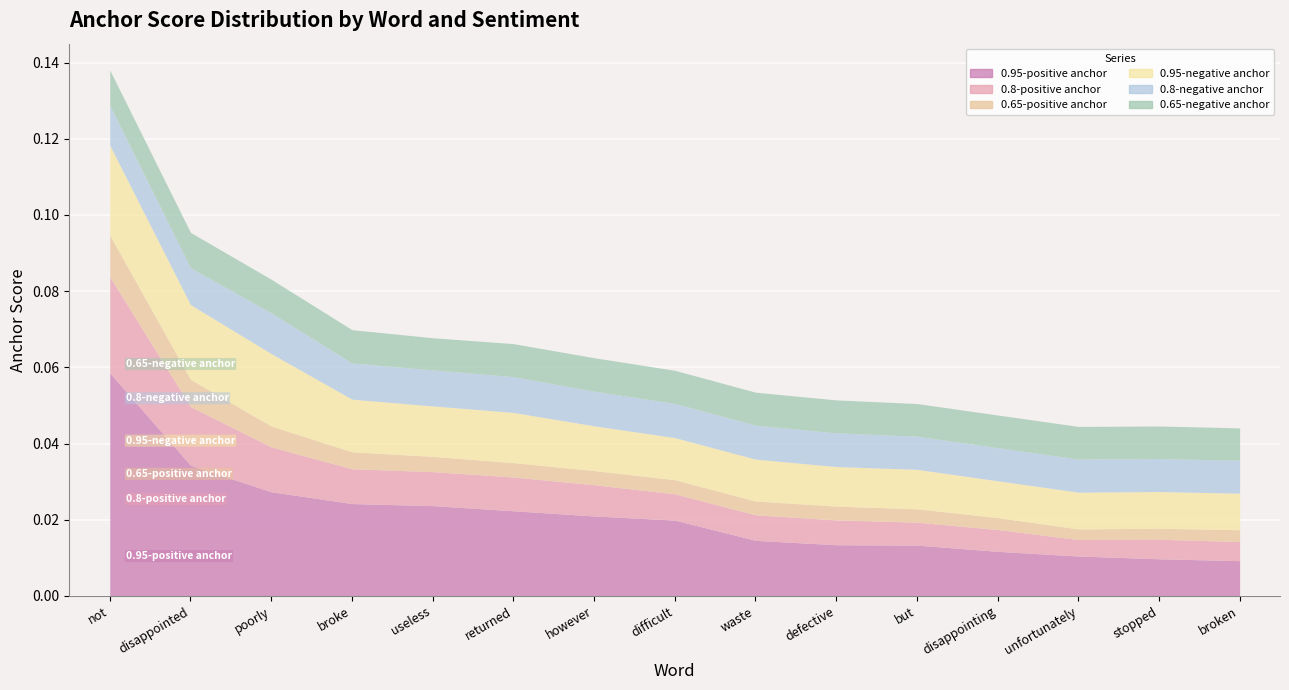

Does the chart display data point markers on the line(s)?

No